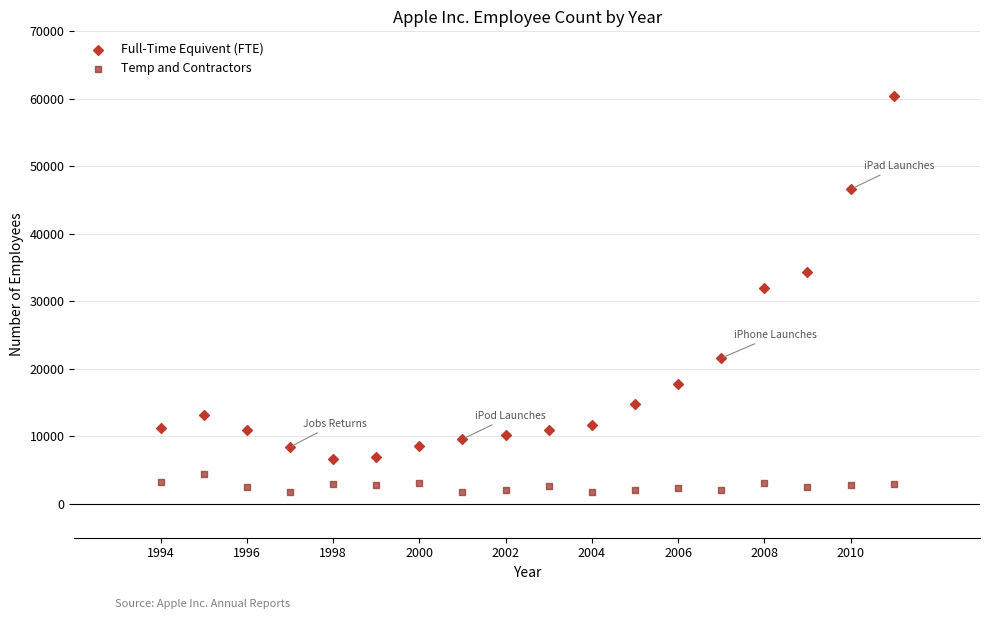

Which series contains the lowest Y value?

Temp and Contractors